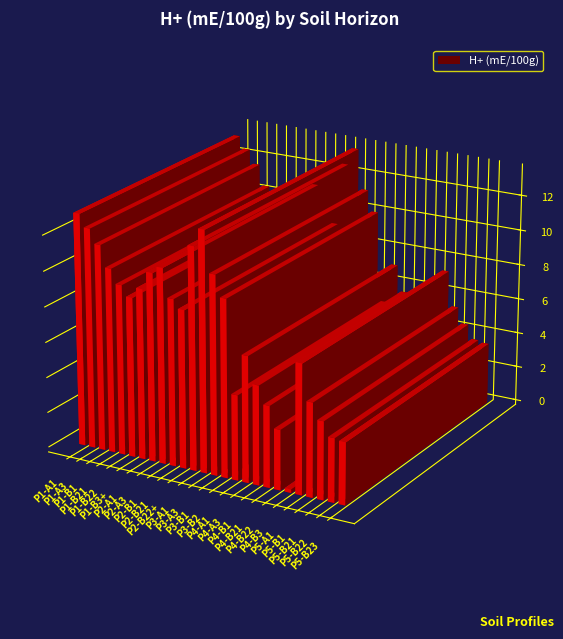

What position from the right is P1-A1?

26